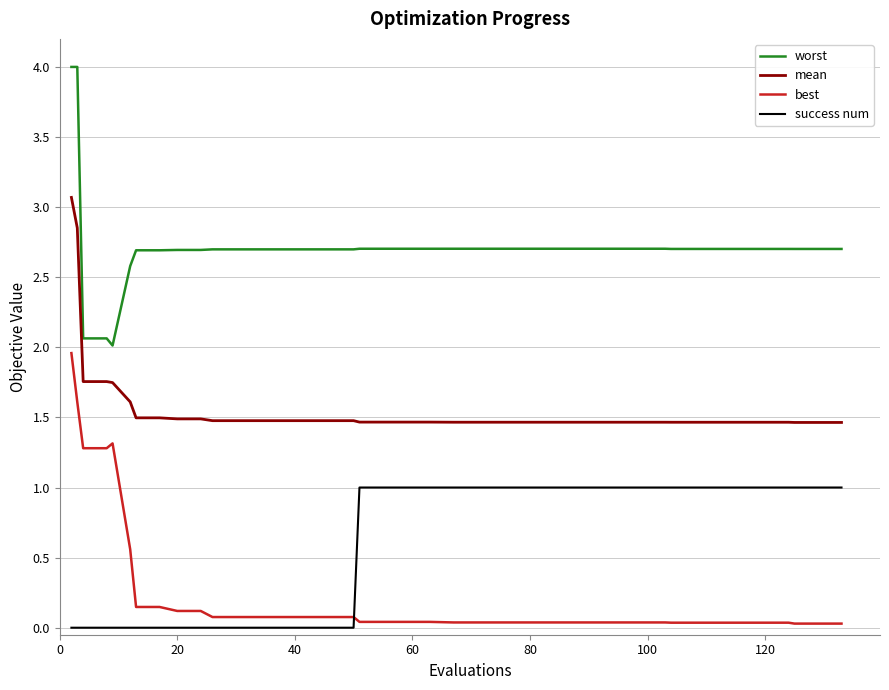

What is the maximum value for mean?

3.1